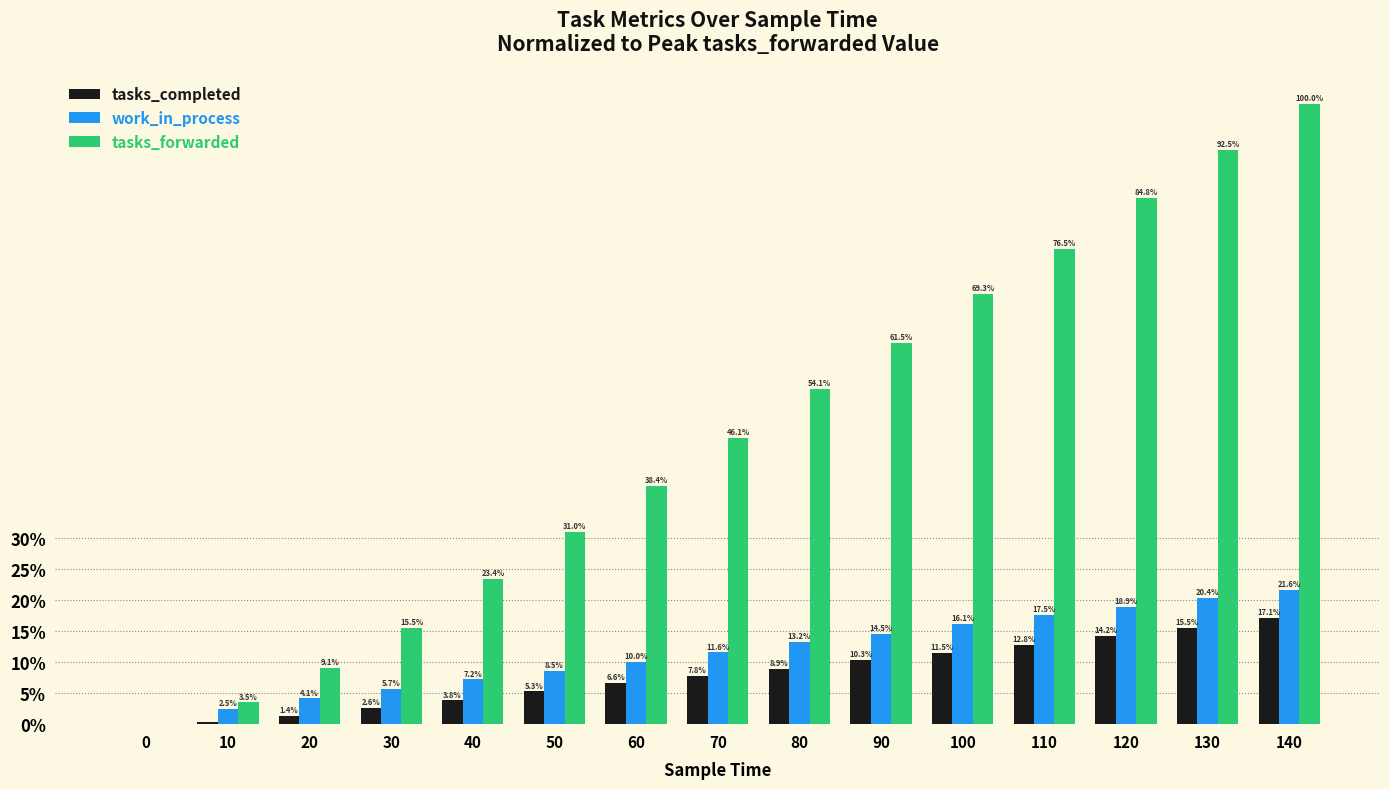

What is the average value of the tasks_completed series?

7.9